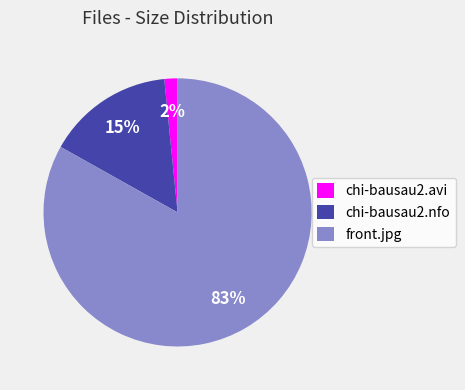

What is the ratio of the value at chi-bausau2.nfo to the value at front.jpg?

0.2